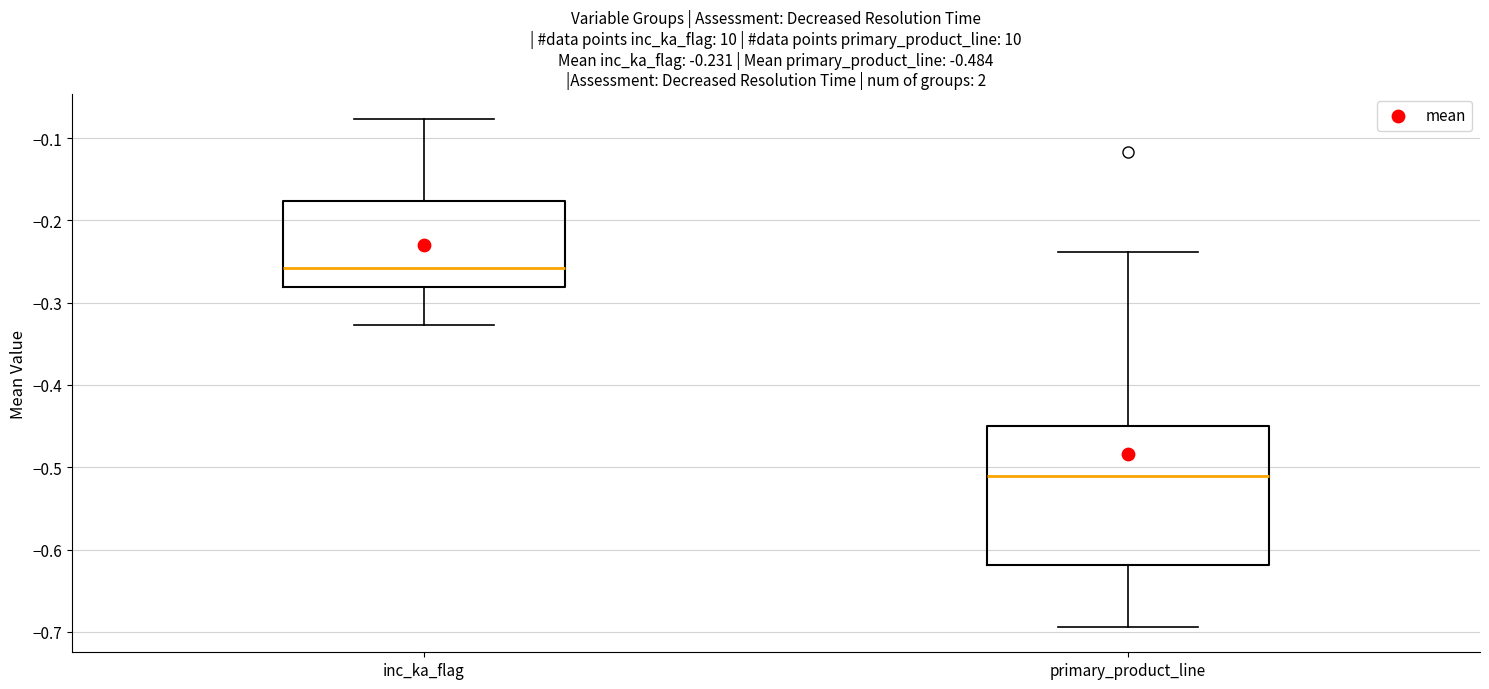

Which box has the highest median line?

inc_ka_flag